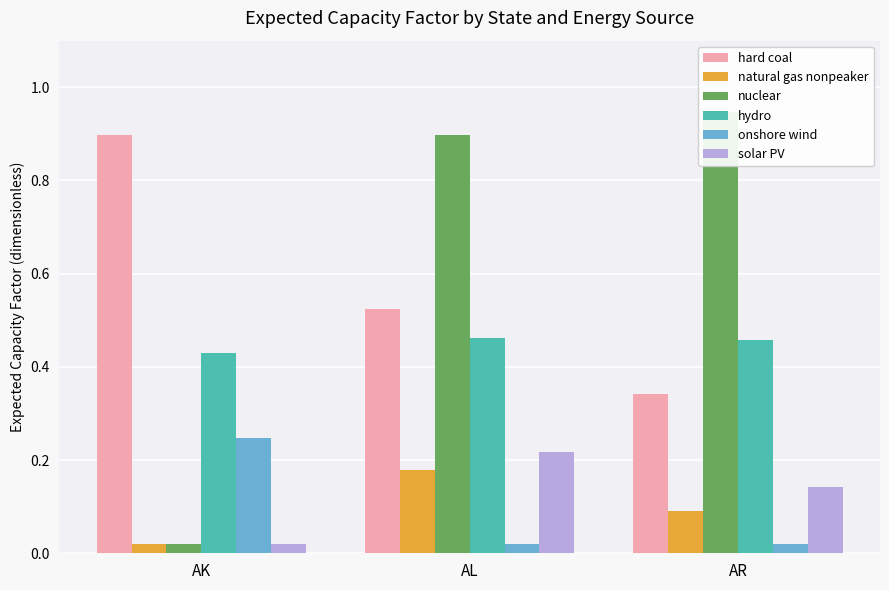

Reading right to left, list all the values displayed in this chart.

hard coal: AR=0.3	AL=0.5	AK=0.9
natural gas nonpeaker: AR=0.1	AL=0.2	AK=0.0
nuclear: AR=0.9	AL=0.9	AK=0.0
hydro: AR=0.5	AL=0.5	AK=0.4
onshore wind: AR=0.0	AL=0.0	AK=0.2
solar PV: AR=0.1	AL=0.2	AK=0.0